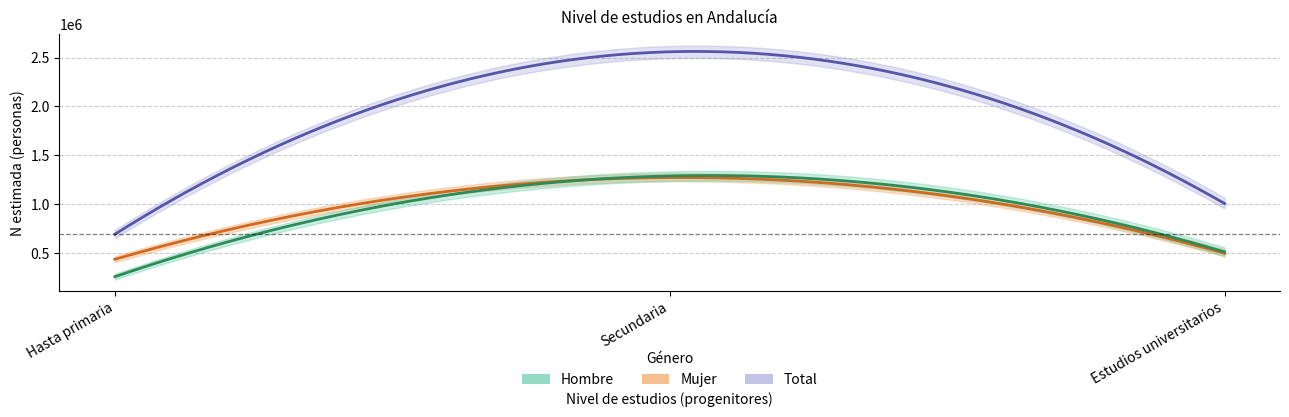

What position from the left is Hasta primaria?

1